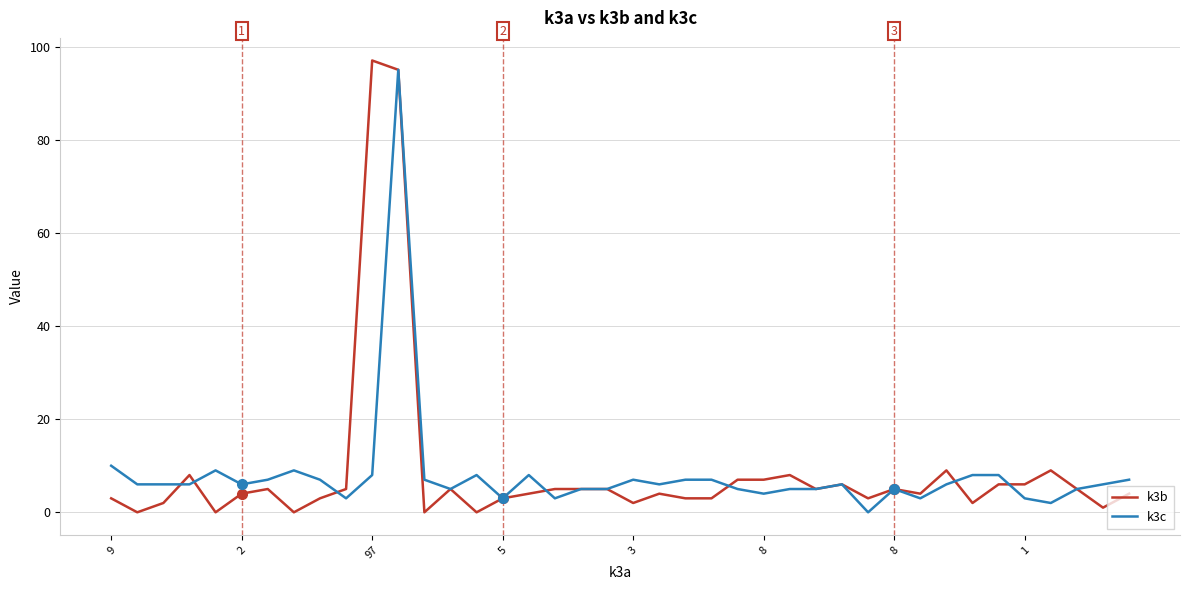

Which series has the widest spread of values?

k3b